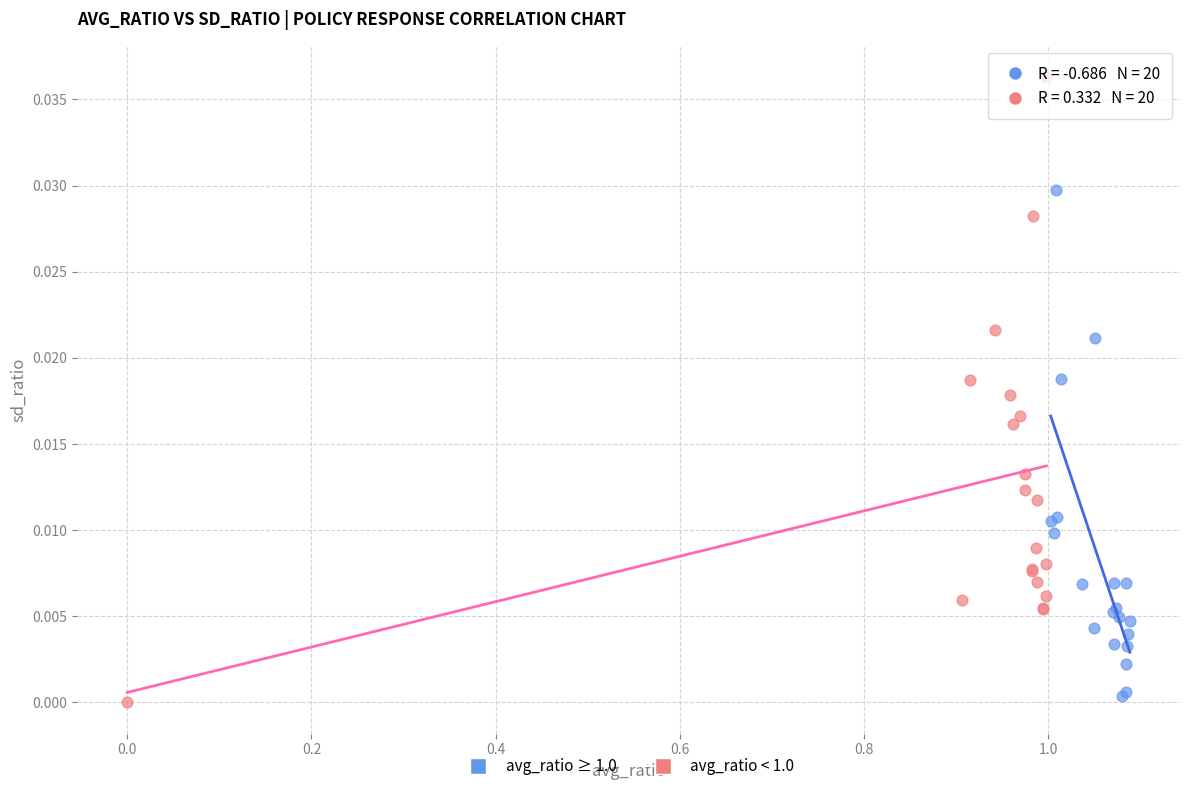

Which series contains the lowest Y value?

avg_ratio < 1.0